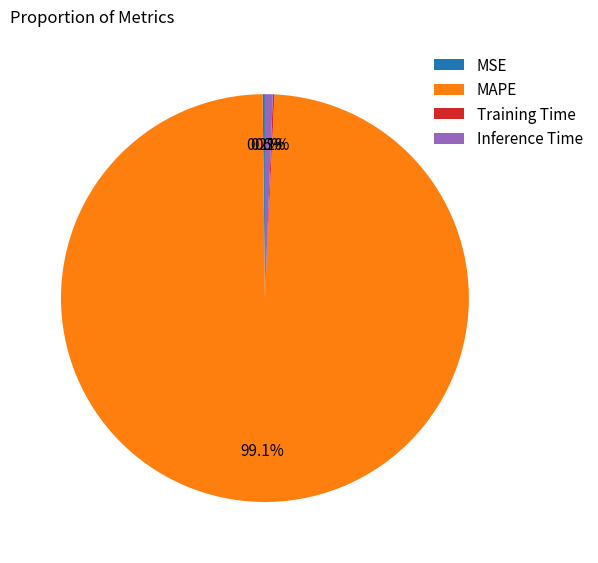

What is the largest slice in the pie chart?

MAPE